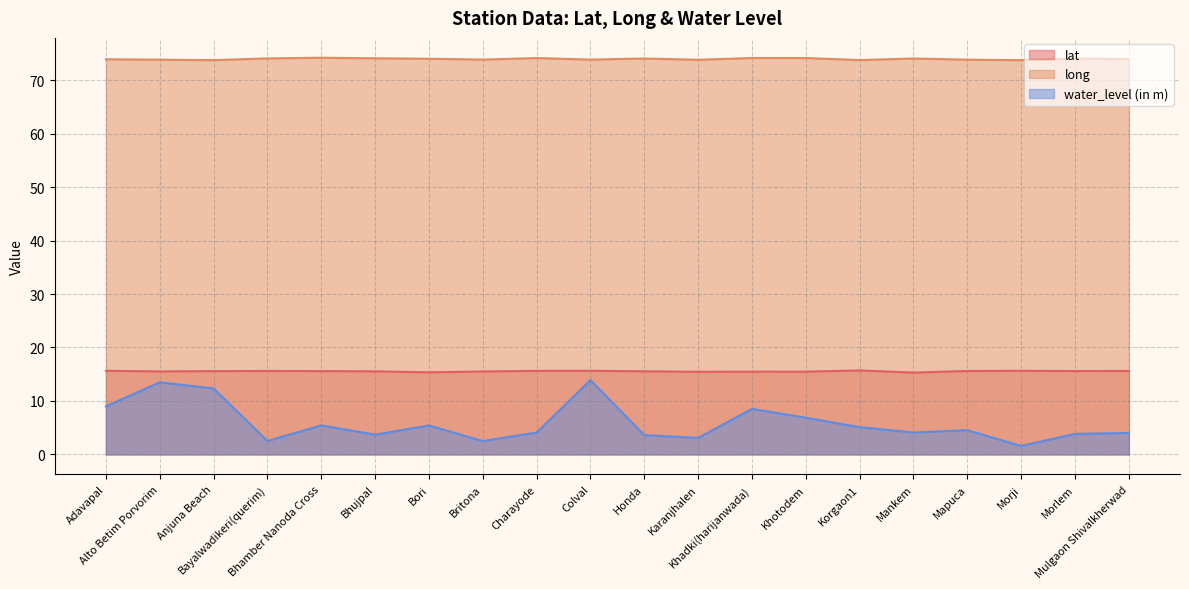

Where is the first local maximum for long?

Bhamber Nanoda Cross